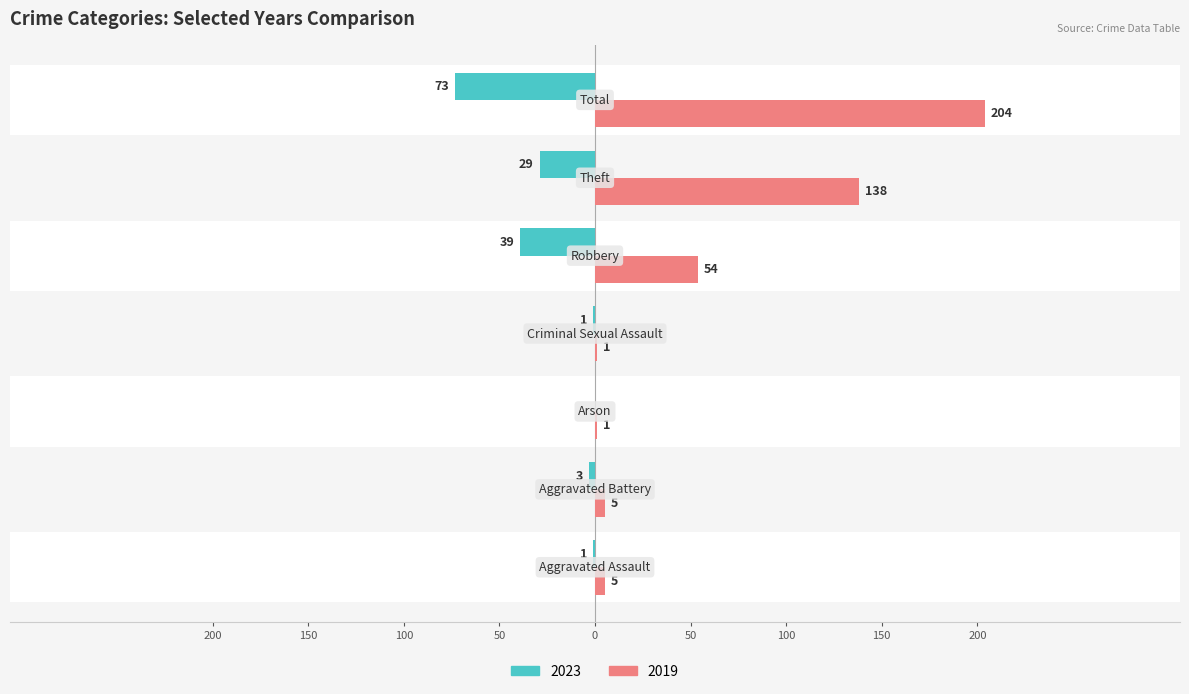

What is the label of the 2nd bar from the left?

Aggravated Battery